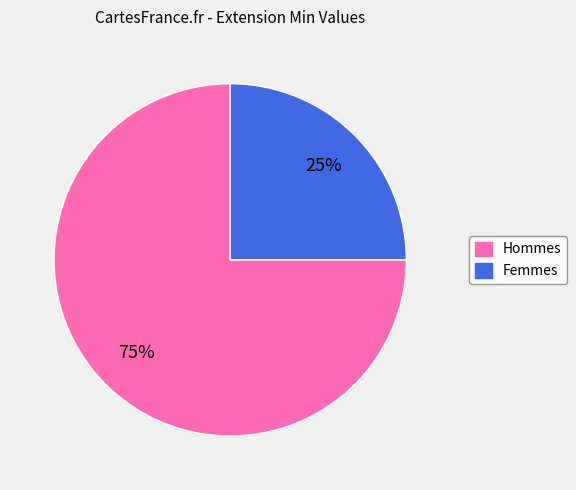

To the nearest percent, what is the difference between the largest and smallest slice percentages?

50%